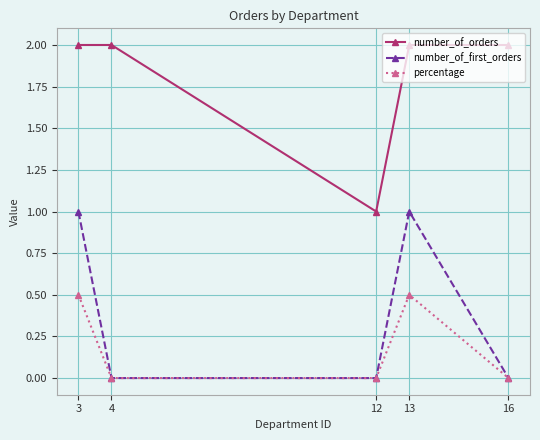

Reading right to left, transcribe all the data shown in this chart.

number_of_orders: 16=2.0	13=2.0	12=1.0	4=2.0	3=2.0
number_of_first_orders: 16=0.0	13=1.0	12=0.0	4=0.0	3=1.0
percentage: 16=0.0	13=0.5	12=0.0	4=0.0	3=0.5